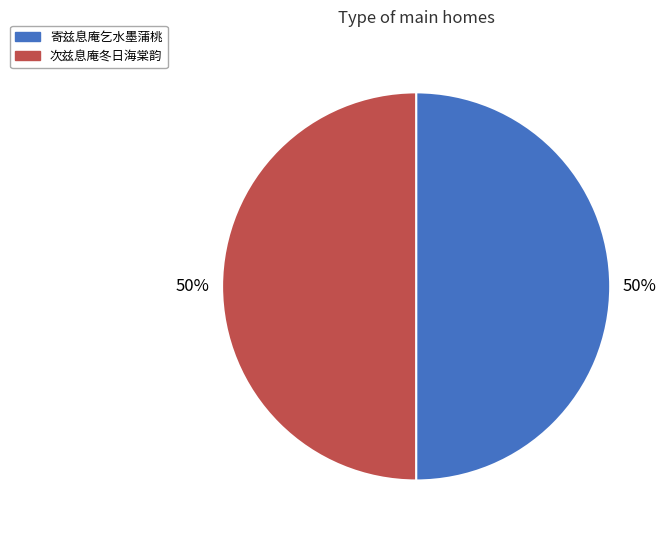

Is the sum of 次兹息庵冬日海棠韵 and 寄兹息庵乞水墨蒲桃 greater than half?

Yes